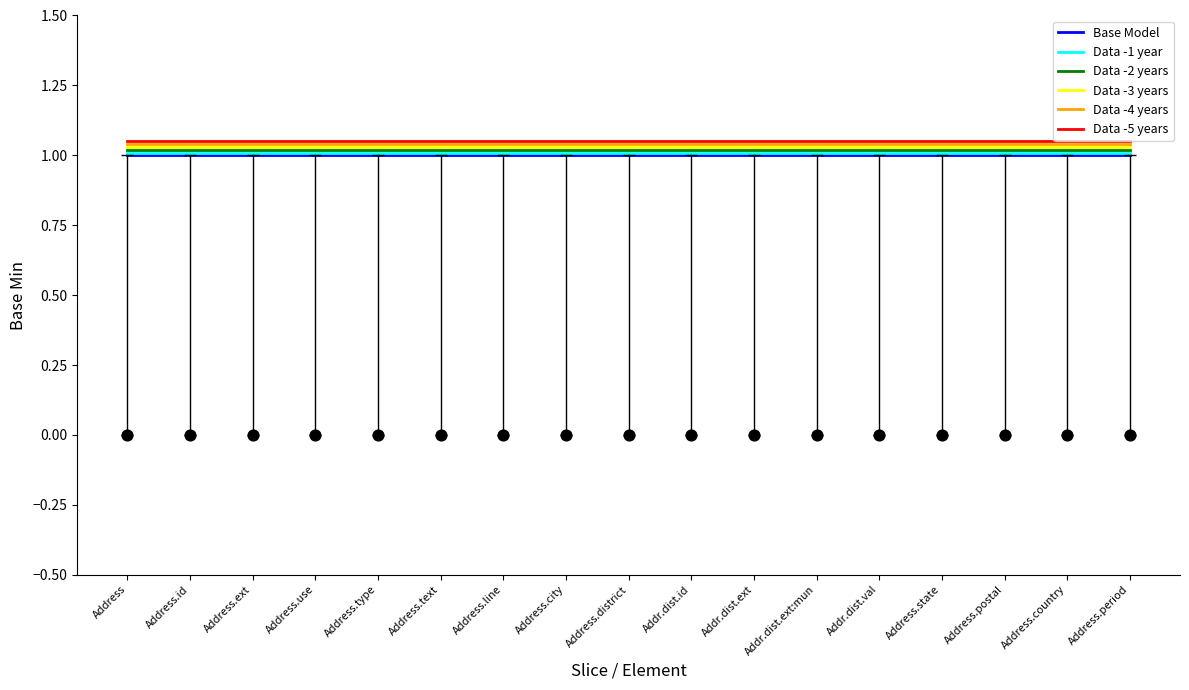

At how many categories does at least one series exceed 1?

17